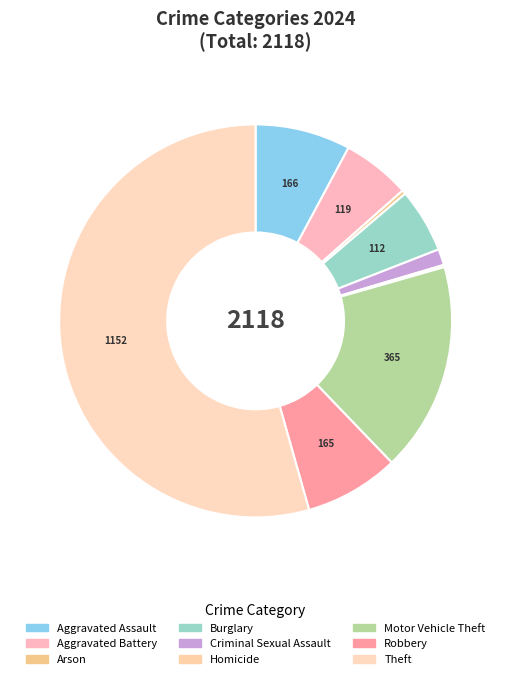

Which slice is the smallest?

Homicide